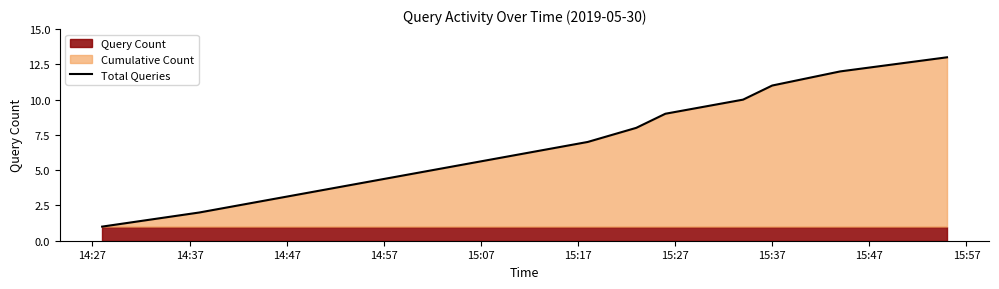

True or false: there are more than 0 points higher than both neighbors.

False